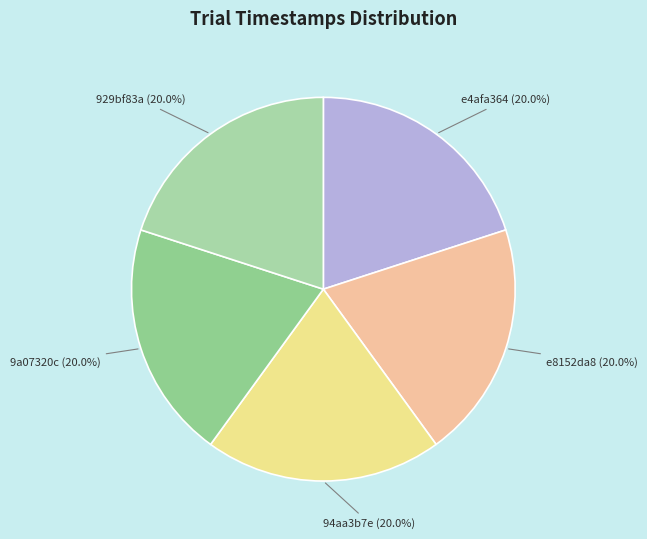

Does any single category account for the majority?

No